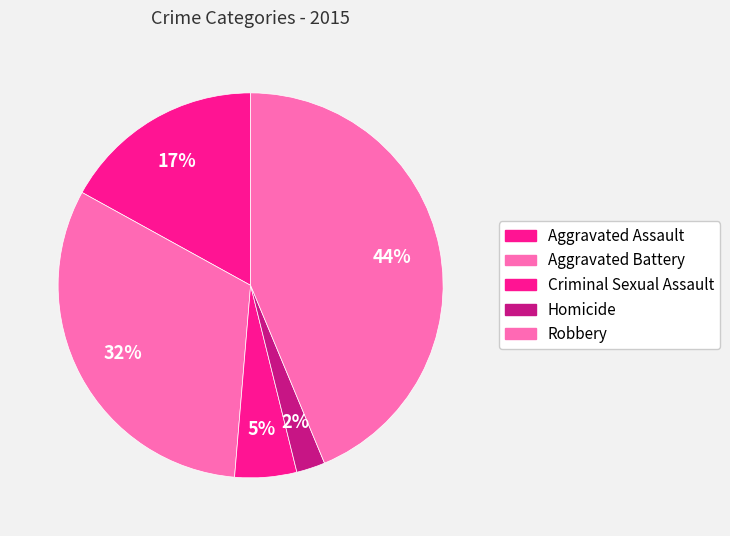

To the nearest percent, what is the difference between the Aggravated Assault and Homicide slice percentages?

15%